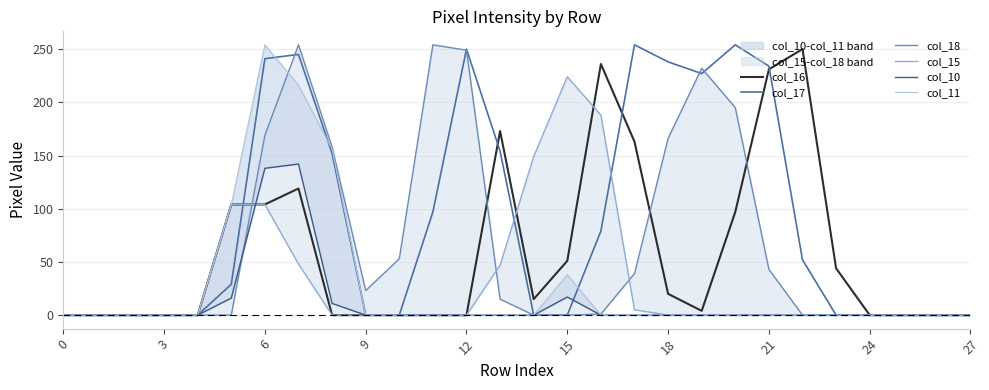

Is the value of col_11 at 27 greater than the value of col_18 at 13?

No